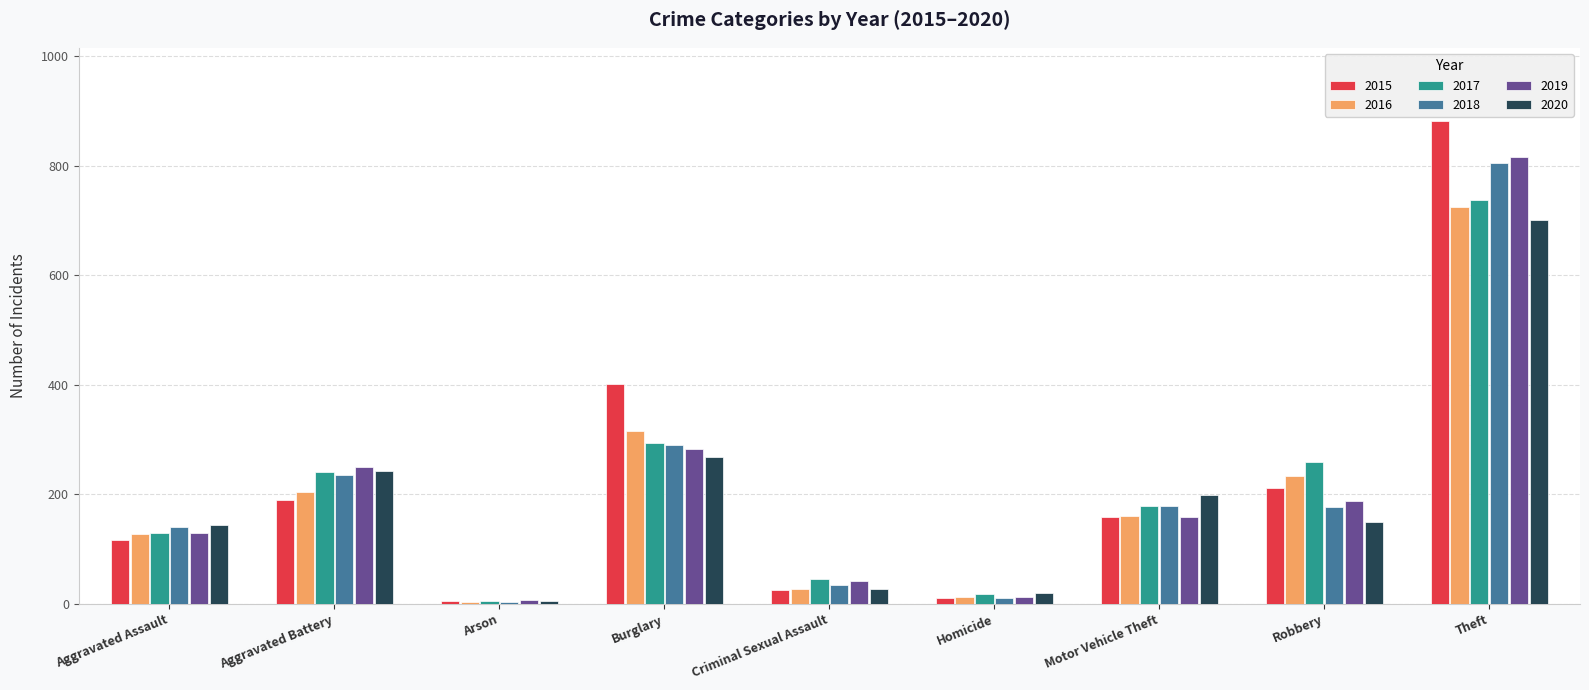

What is the difference between the maximum and second lowest values in the 2019 series?

803